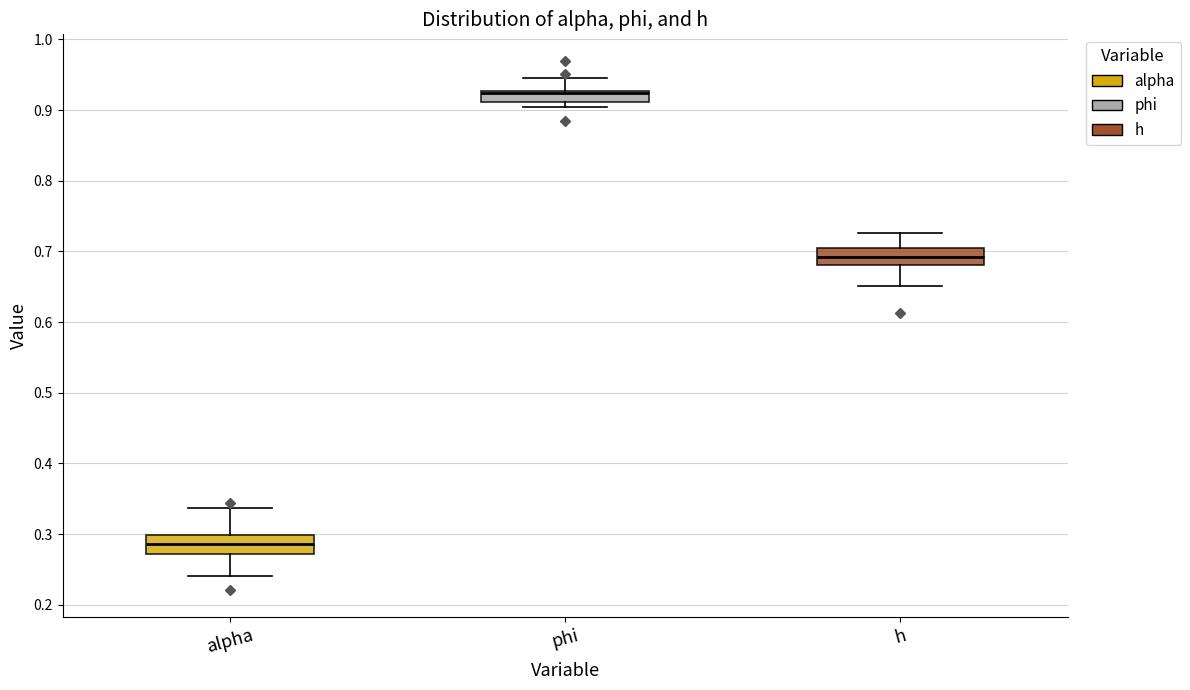

Reading left to right, read every box against the y-axis: the position of its median line, the range the box covers, and the ends of its whiskers. The values are not printed on the chart, so give them approximately, as read against the axis.

alpha: median 0.29, box 0.27 to 0.30, whiskers 0.24 to 0.34
phi: median 0.92, box 0.91 to 0.93, whiskers 0.90 to 0.95
h: median 0.69, box 0.68 to 0.70, whiskers 0.65 to 0.73